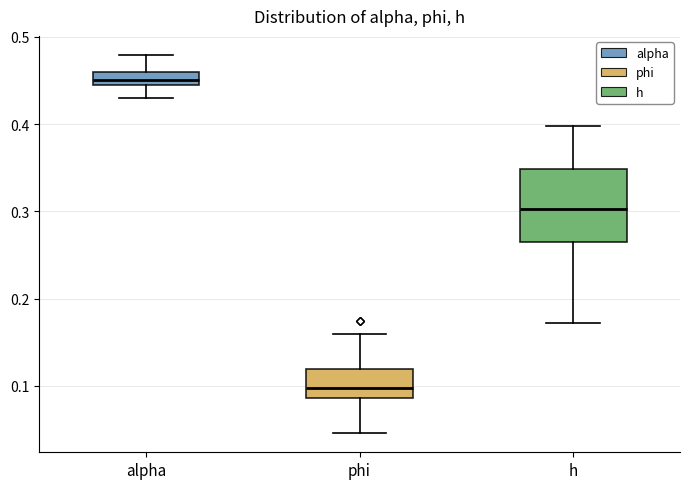

Comparing the boxes themselves (not the whiskers), which one is the tallest?

h